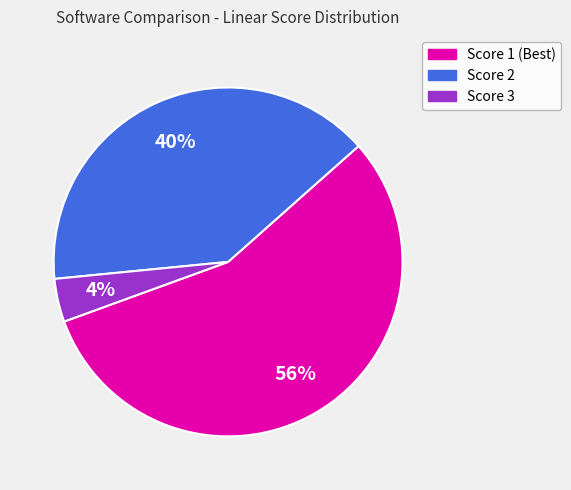

To the nearest percent, what is the difference between the largest and smallest slice percentages?

52%